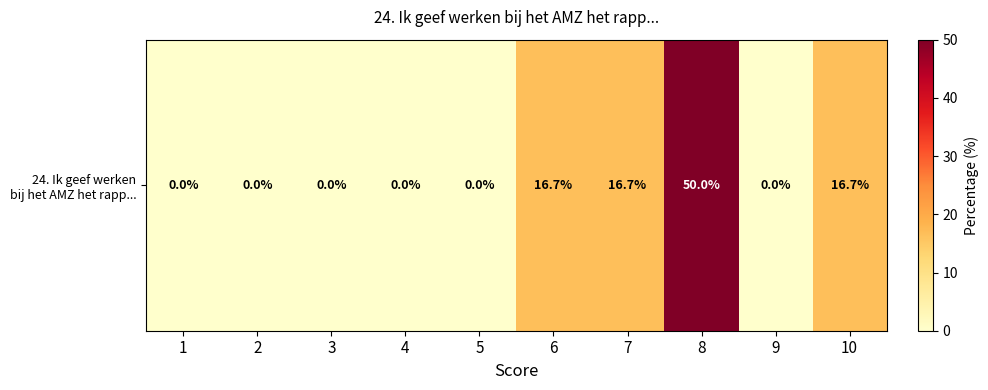

Is it true that the value at 1 is 30.6?

False